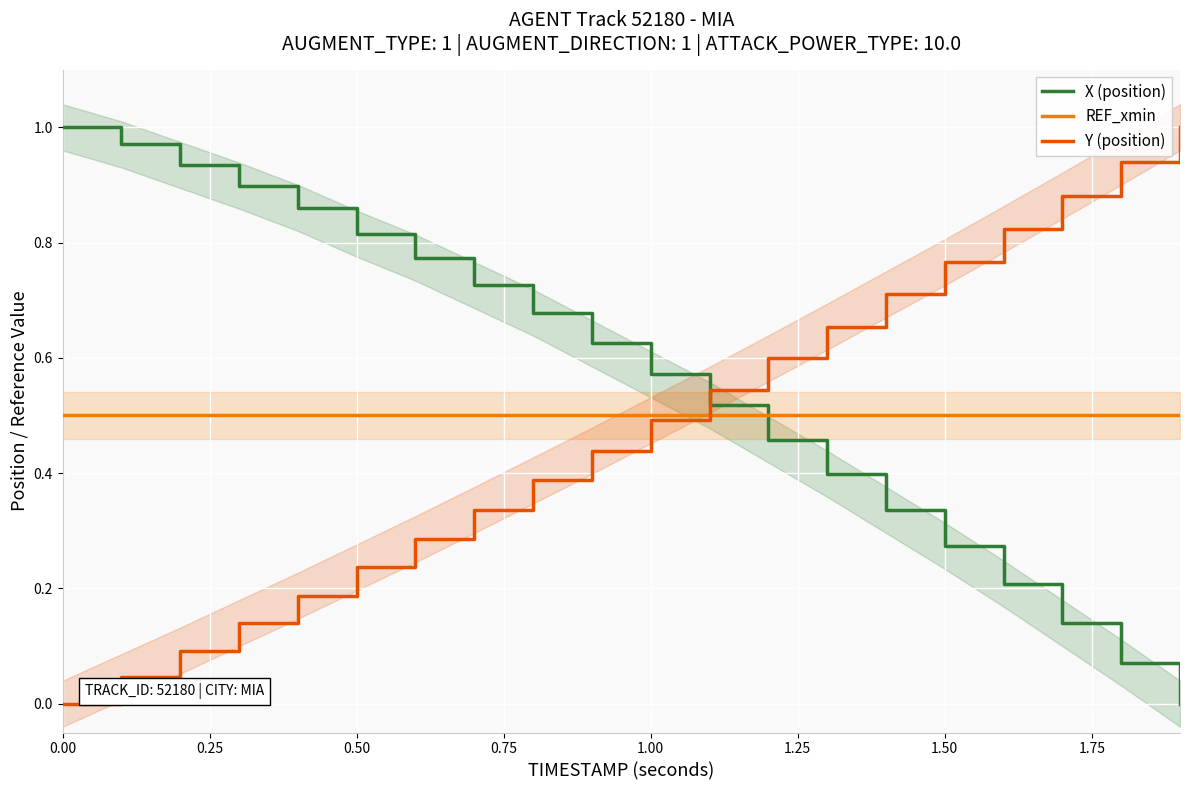

True or false: REF_xmin and X (position) intersect in this chart.

True